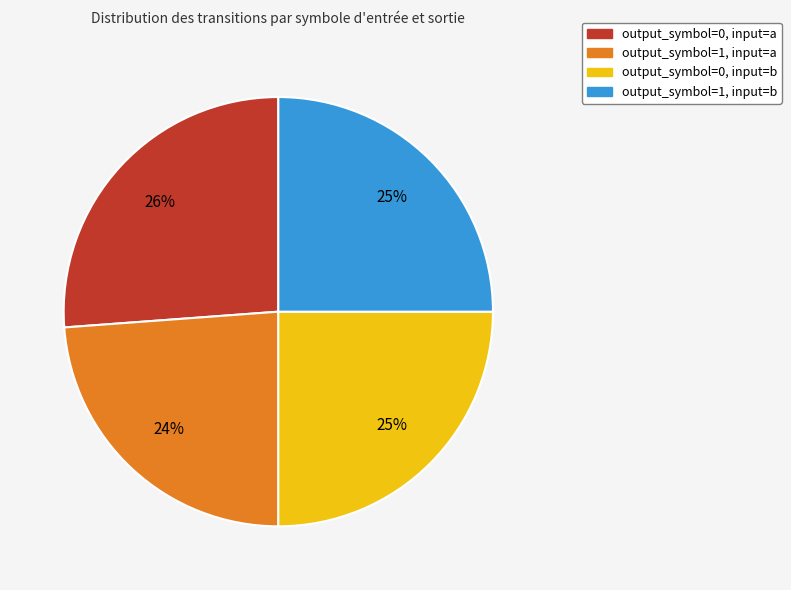

Do output_symbol=1, input=a and output_symbol=1, input=b together represent more than half of the pie?

No